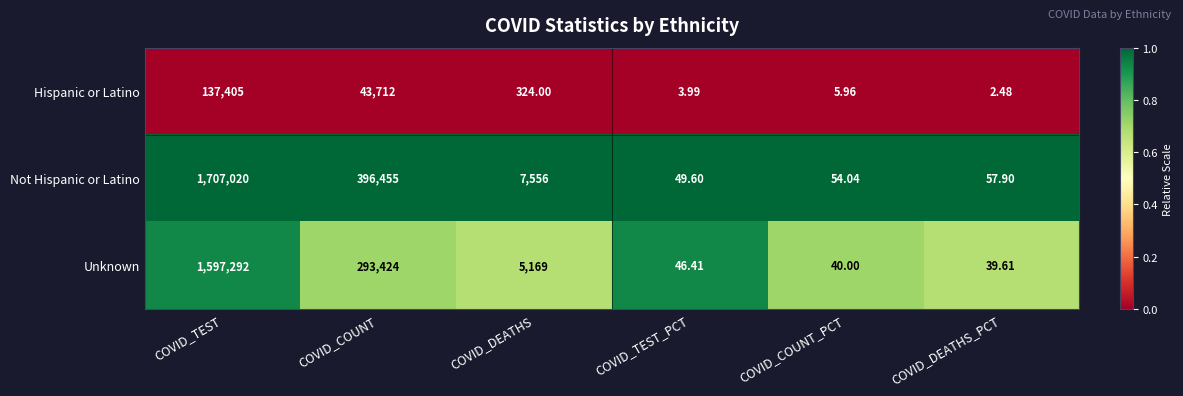

List the series in order of their peak value, highest first.

Not Hispanic or Latino, Unknown, Hispanic or Latino